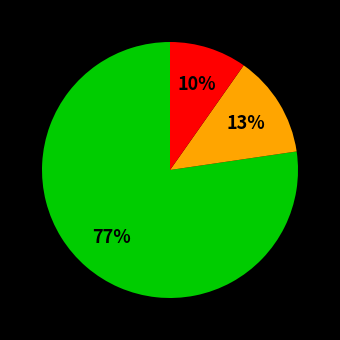

Count the number of slices in the pie.

3